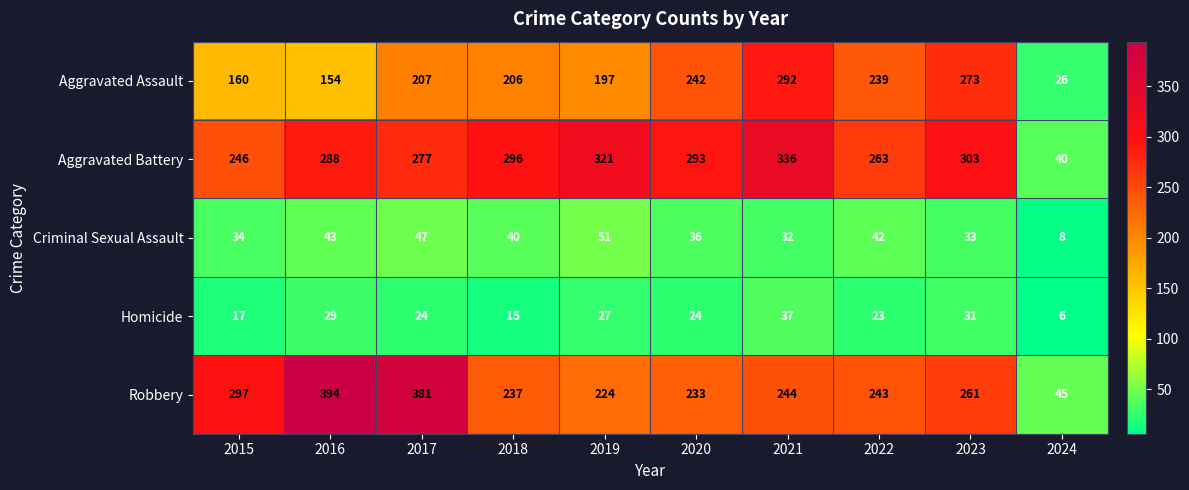

Which series has the largest range (max minus min)?

Robbery